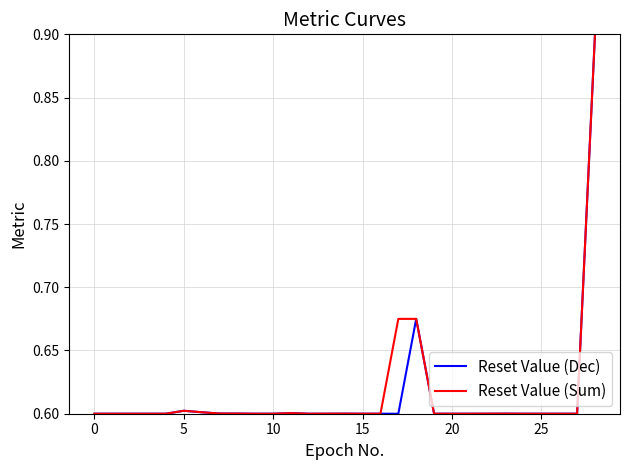

What is the smallest value displayed?

0.6